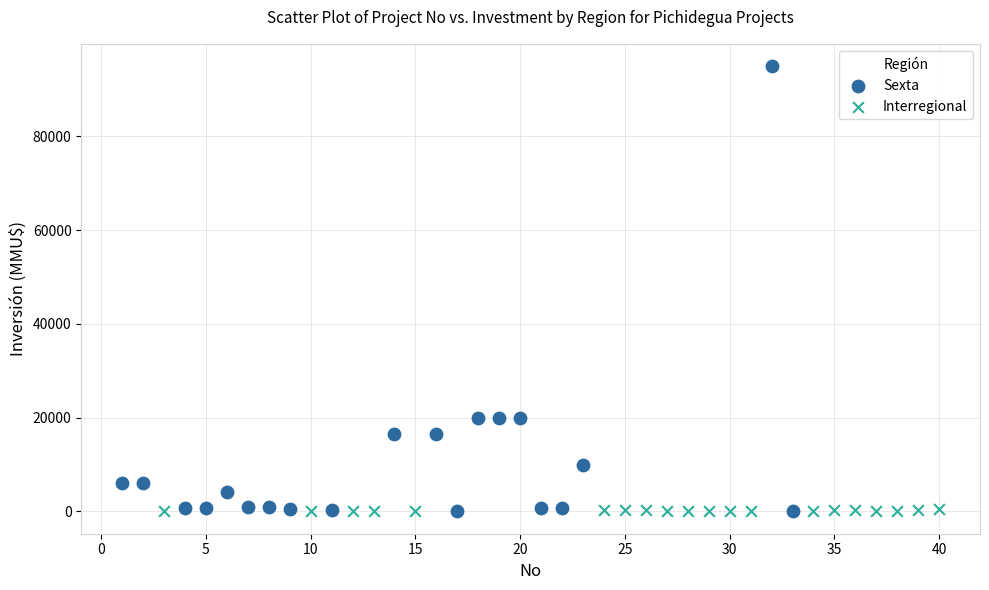

Which series reaches the maximum Y coordinate?

Sexta